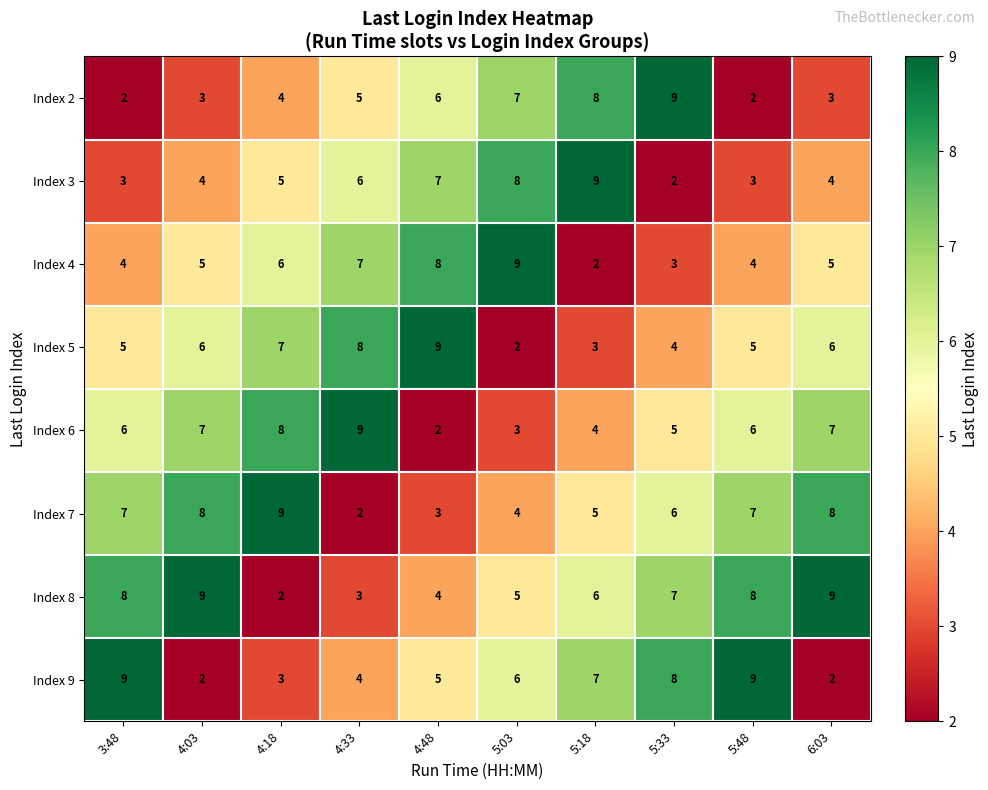

What is the spread (max minus min) of values at 6:03?

7